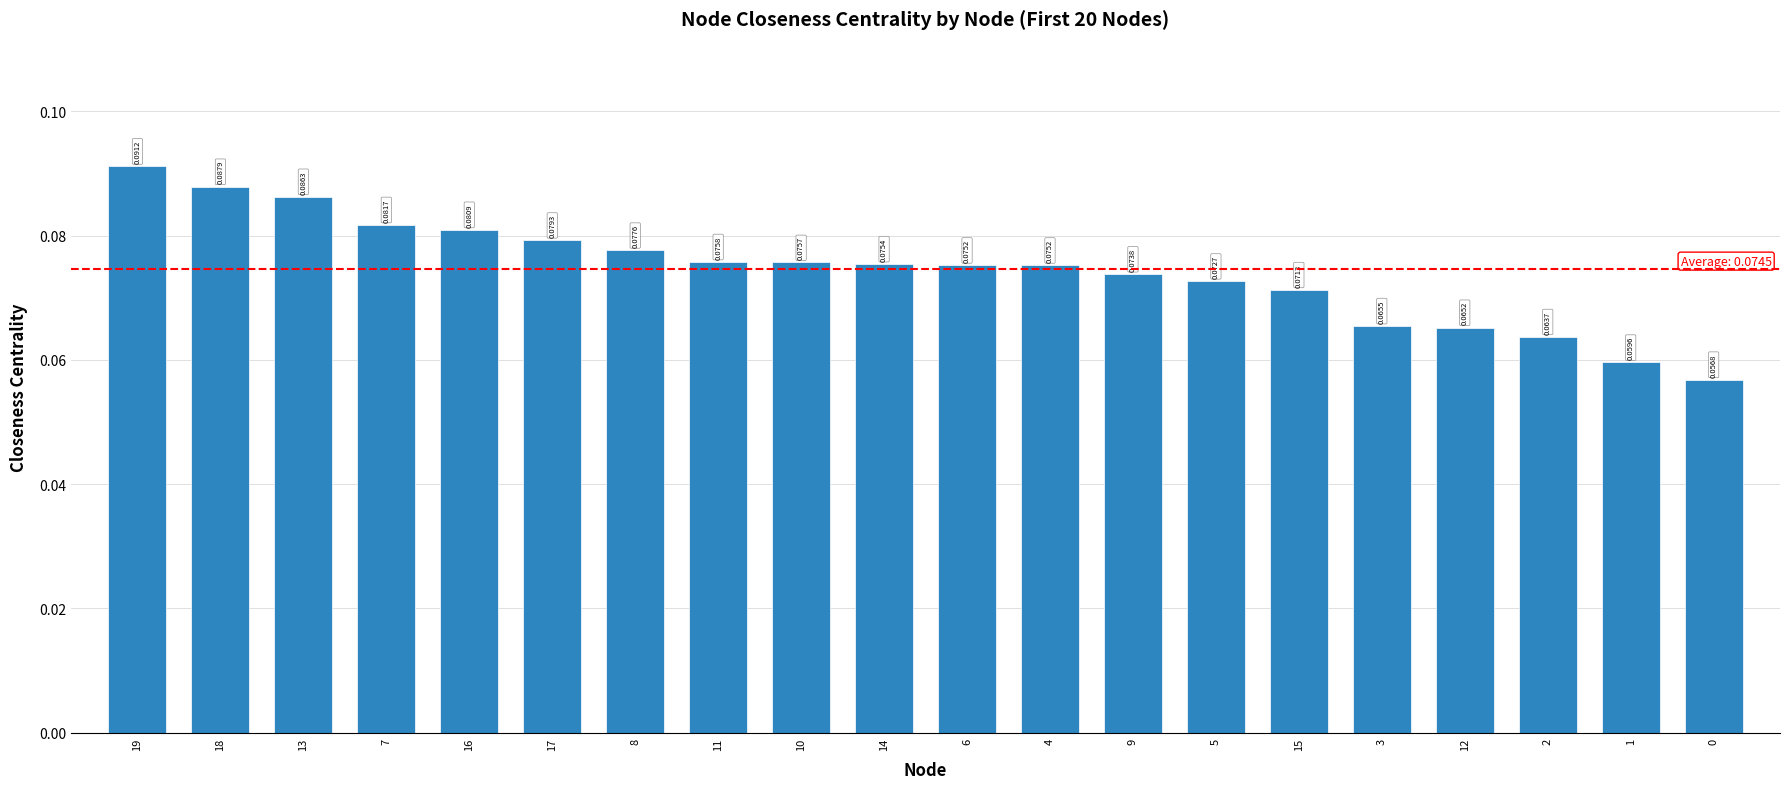

What is the sum of all values?

1.5